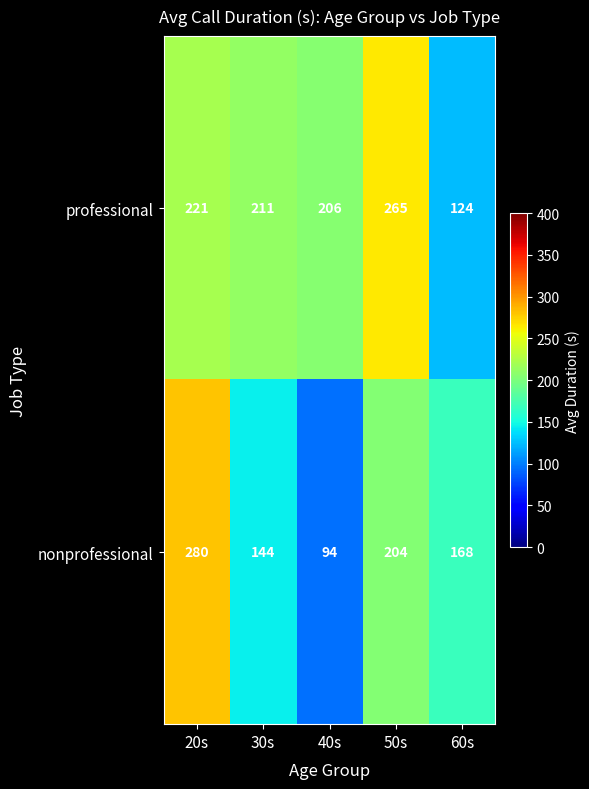

Reading right to left, extract all data points from this chart.

professional: 60s=124	50s=265	40s=206	30s=211	20s=221
nonprofessional: 60s=168	50s=204	40s=94	30s=144	20s=280